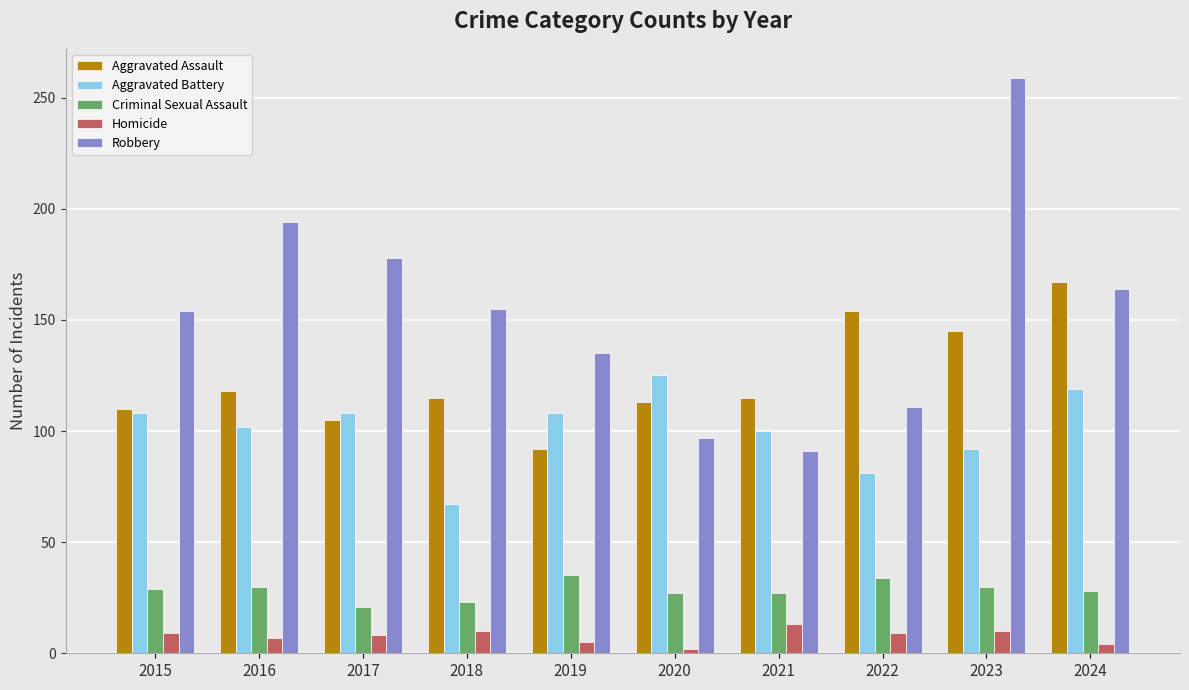

Rank the series at 2018 from highest to lowest value.

Robbery, Aggravated Assault, Aggravated Battery, Criminal Sexual Assault, Homicide